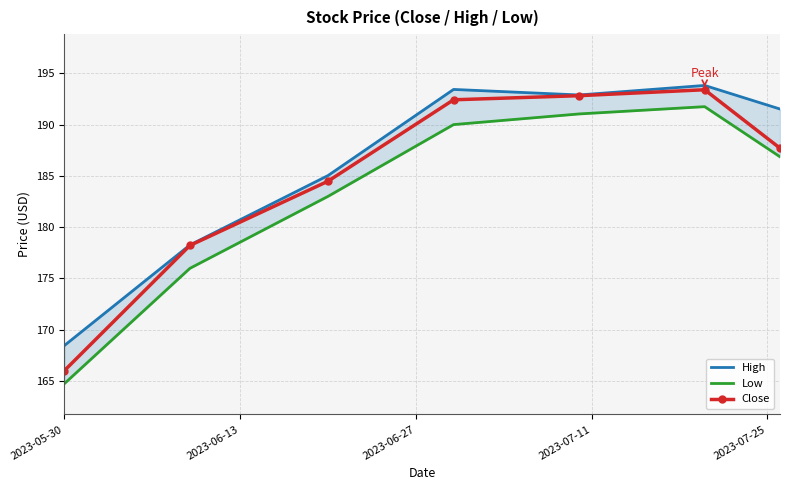

What is the greatest value displayed?

193.8